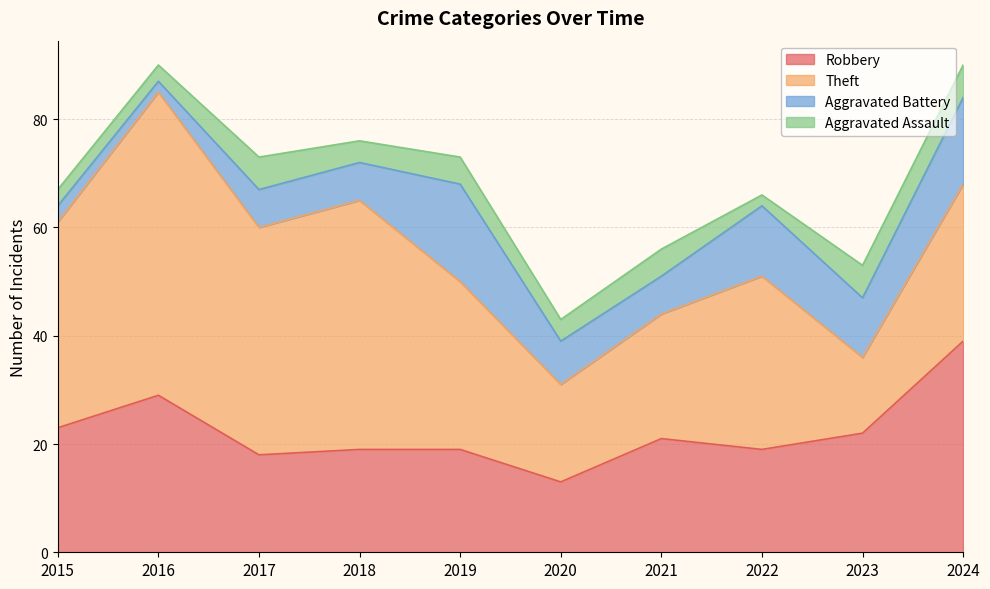

Where is the first local minimum for Aggravated Battery?

2016